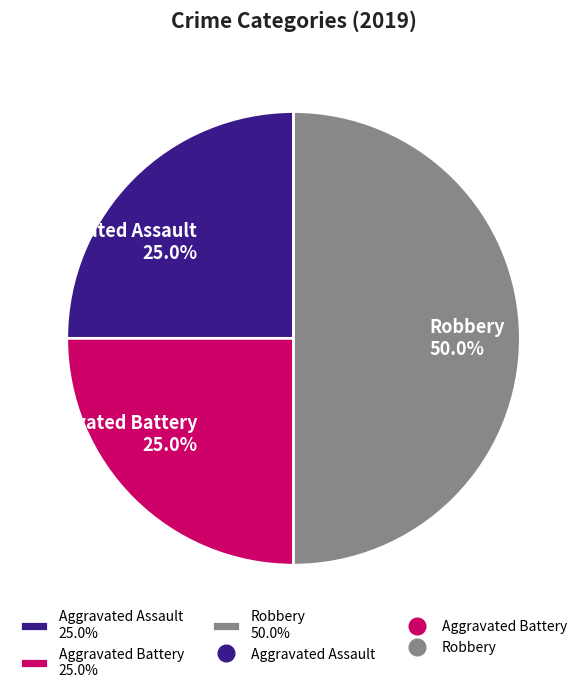

Which has a higher value, Robbery 50.0% or Aggravated Battery 25.0%?

Robbery 50.0%